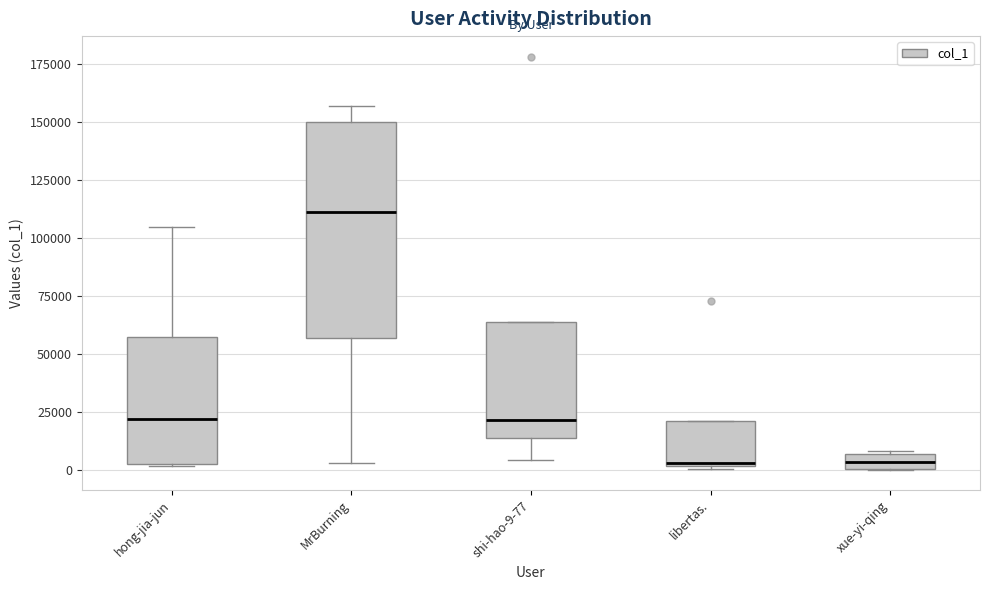

Where is the lower edge of the box for libertas. on the y-axis? The values are not printed on the chart, so give them approximately, as read against the axis.

0